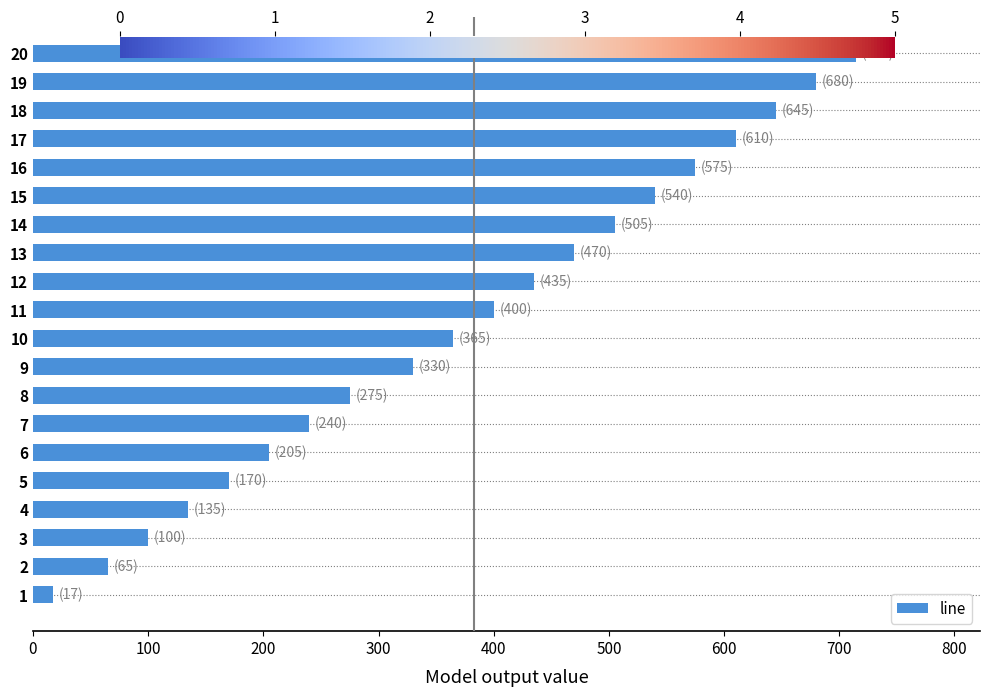

Which has a higher value, 8 or 11?

11